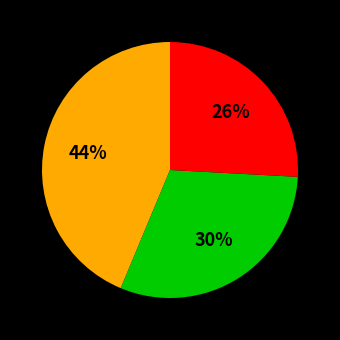

Is there any slice that represents more than half of the pie?

No